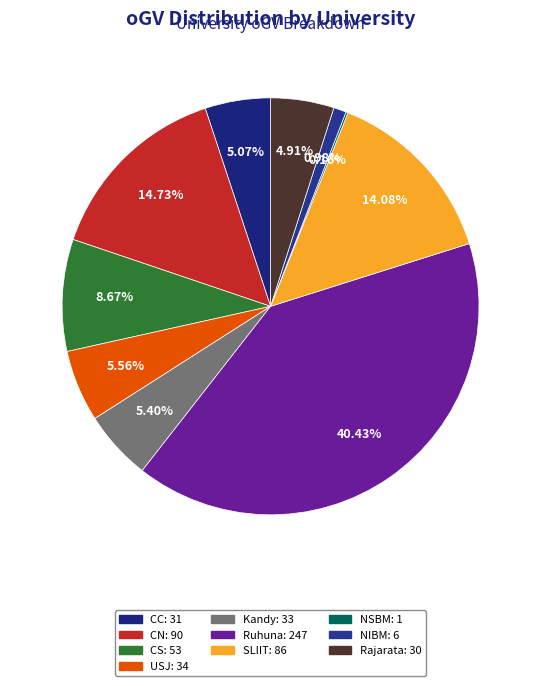

What percentage is the Rajarata slice, to the nearest percent?

5%